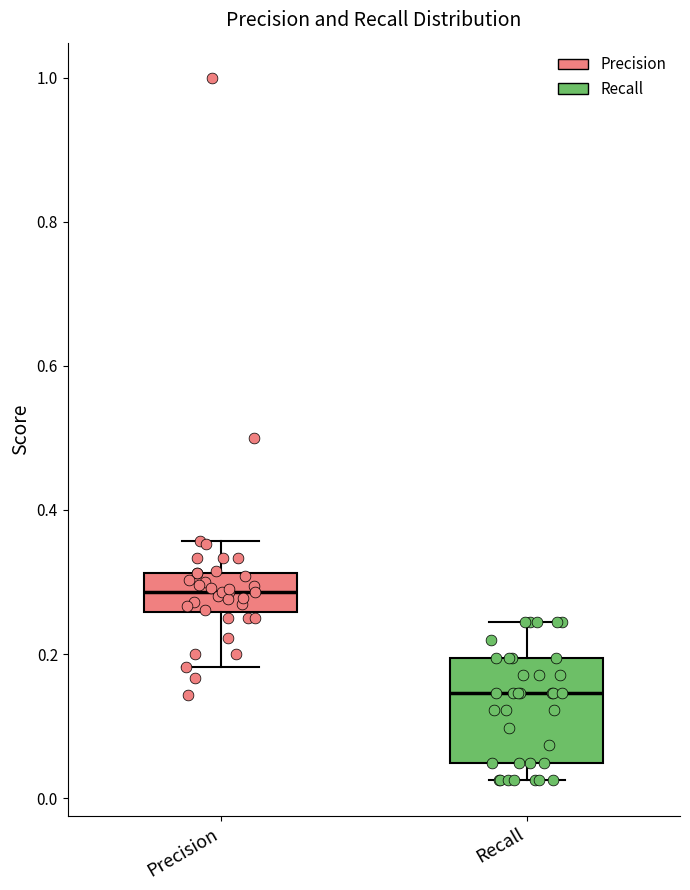

Where does the median line of the box for Recall sit on the y-axis? The values are not printed on the chart, so give them approximately, as read against the axis.

0.14